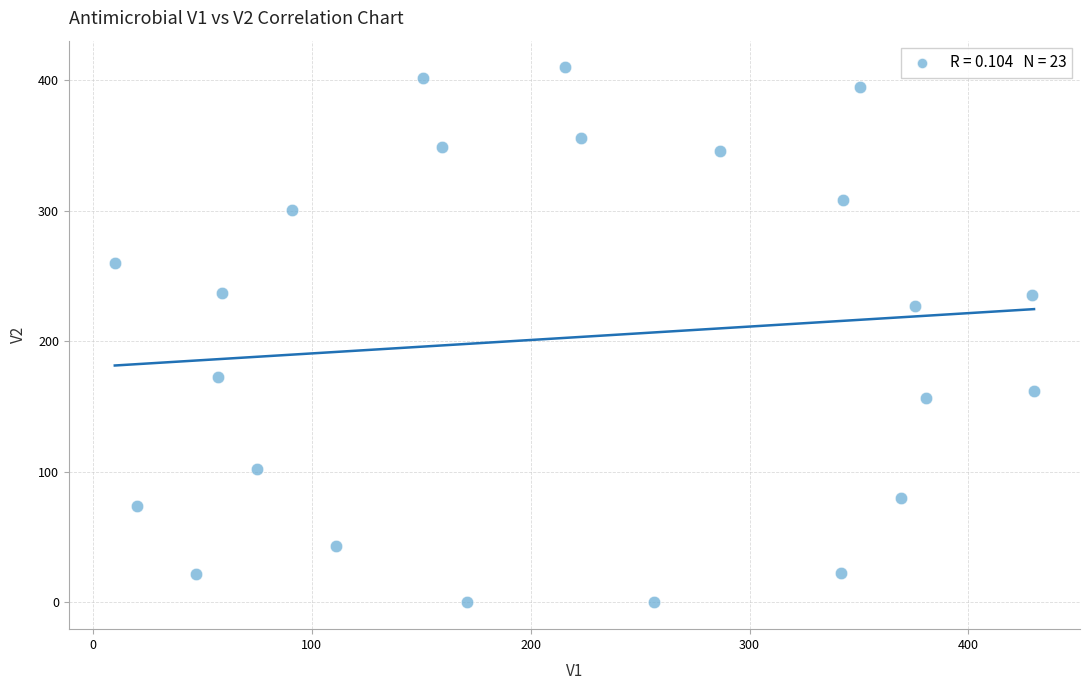

What is the range of X values (max minus min)?

420.0